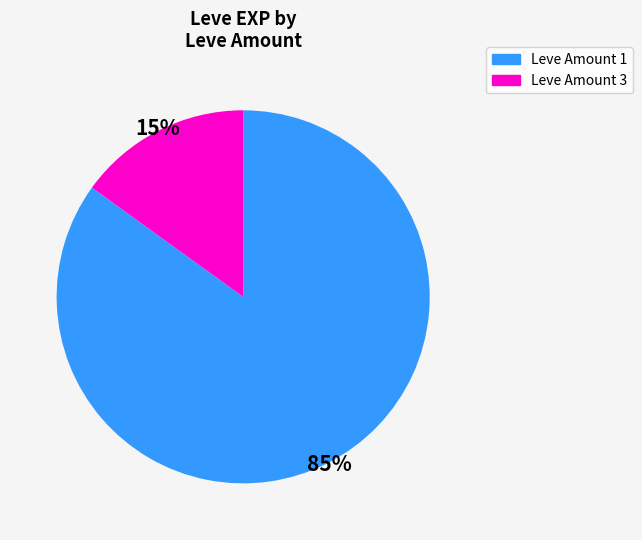

Is there any slice that represents more than half of the pie?

Yes